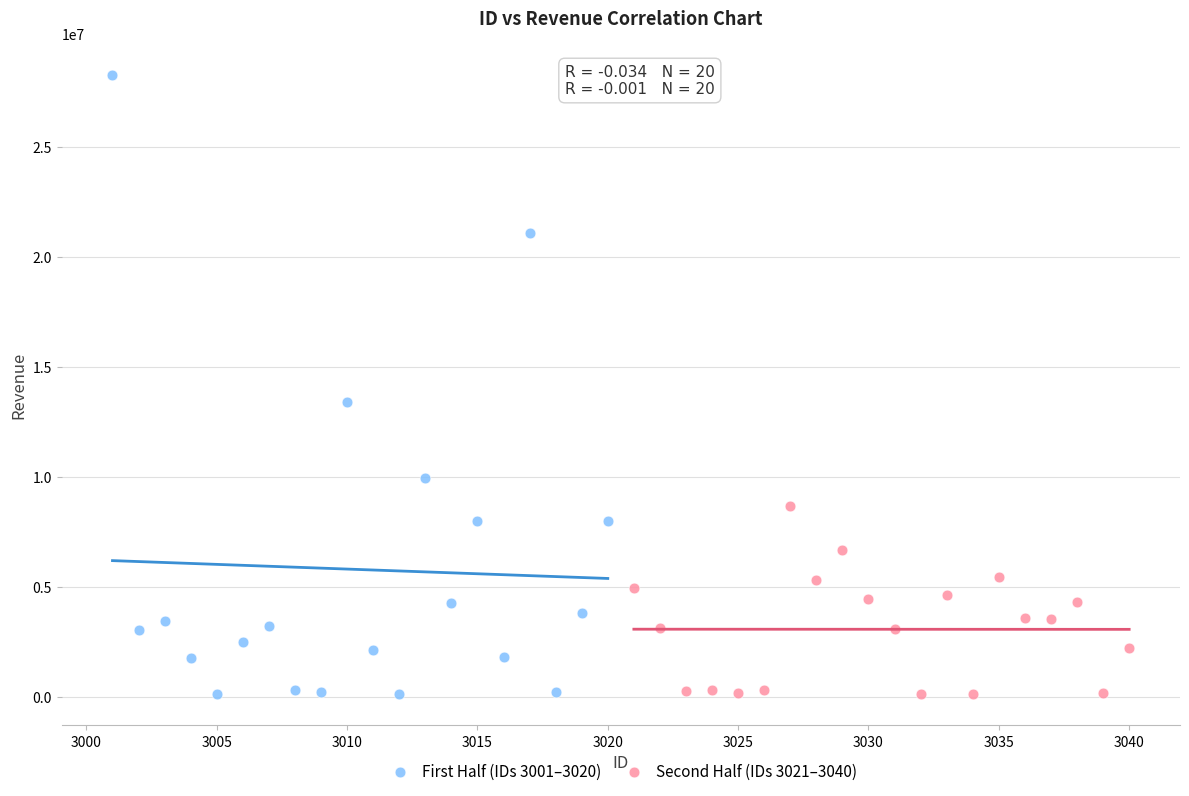

What are all the series names shown in the legend?

First Half (IDs 3001–3020), Second Half (IDs 3021–3040)